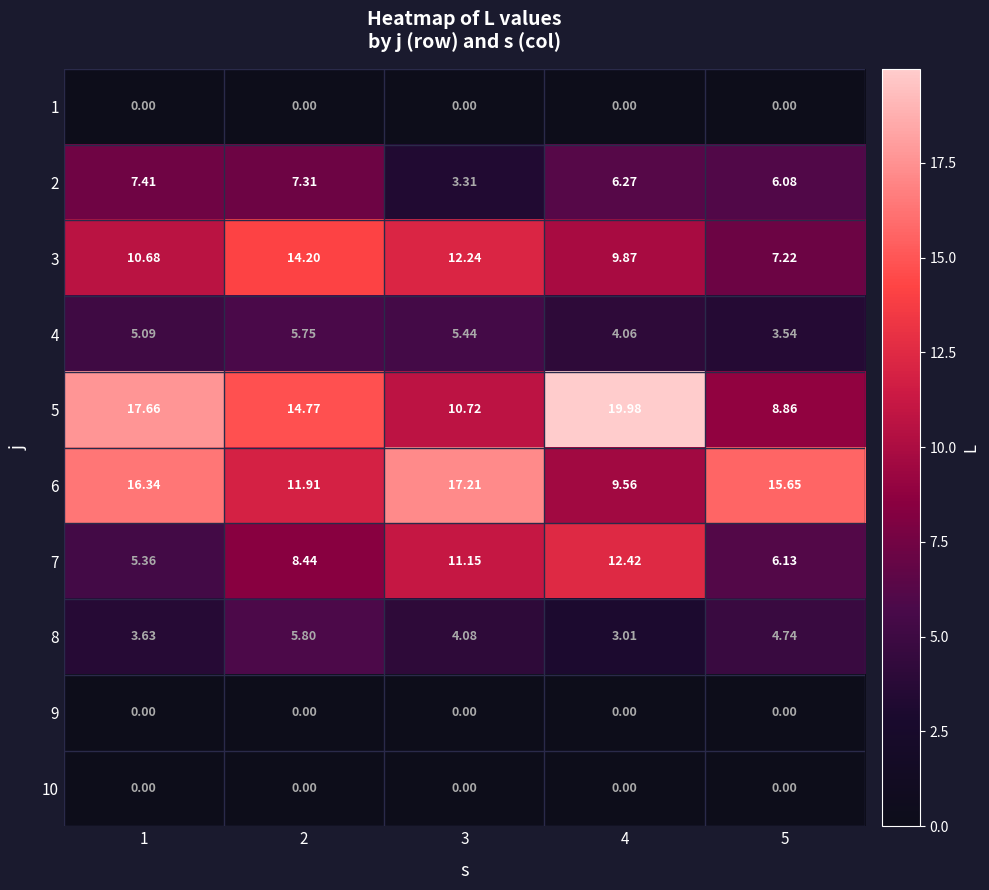

Is the value of 5 at 2 greater than the value of 6 at 1?

No